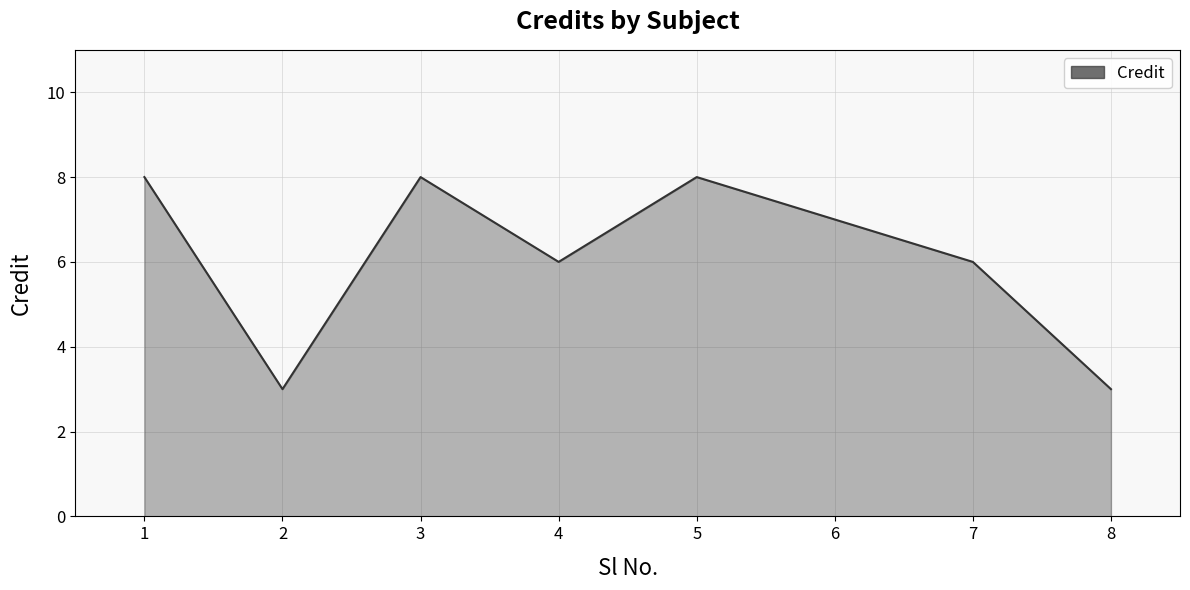

How many values are between 6 and 8?

6